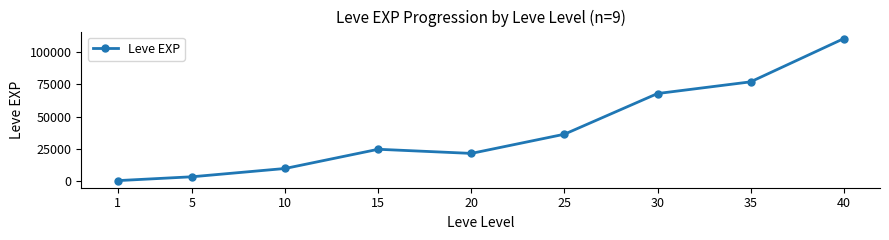

Where is the first local maximum?

15